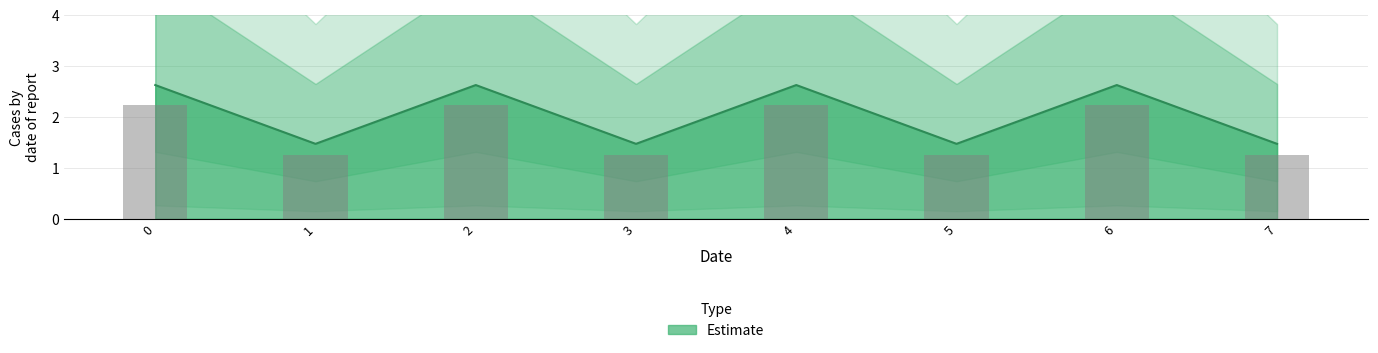

Rank the categories by value from lowest to highest.

1, 3, 5, 7, 0, 2, 4, 6